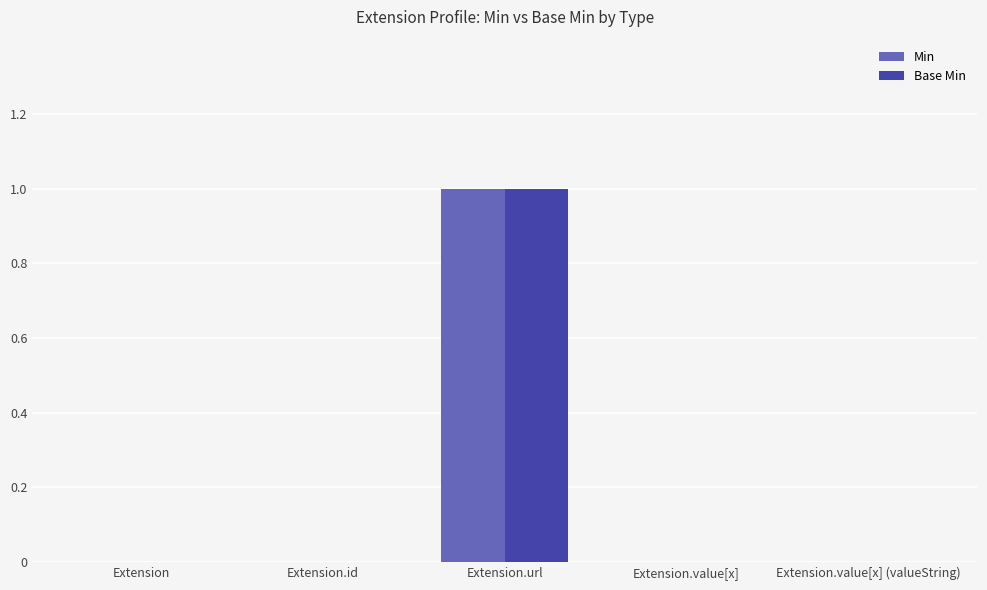

Count the number of data series in this chart.

2